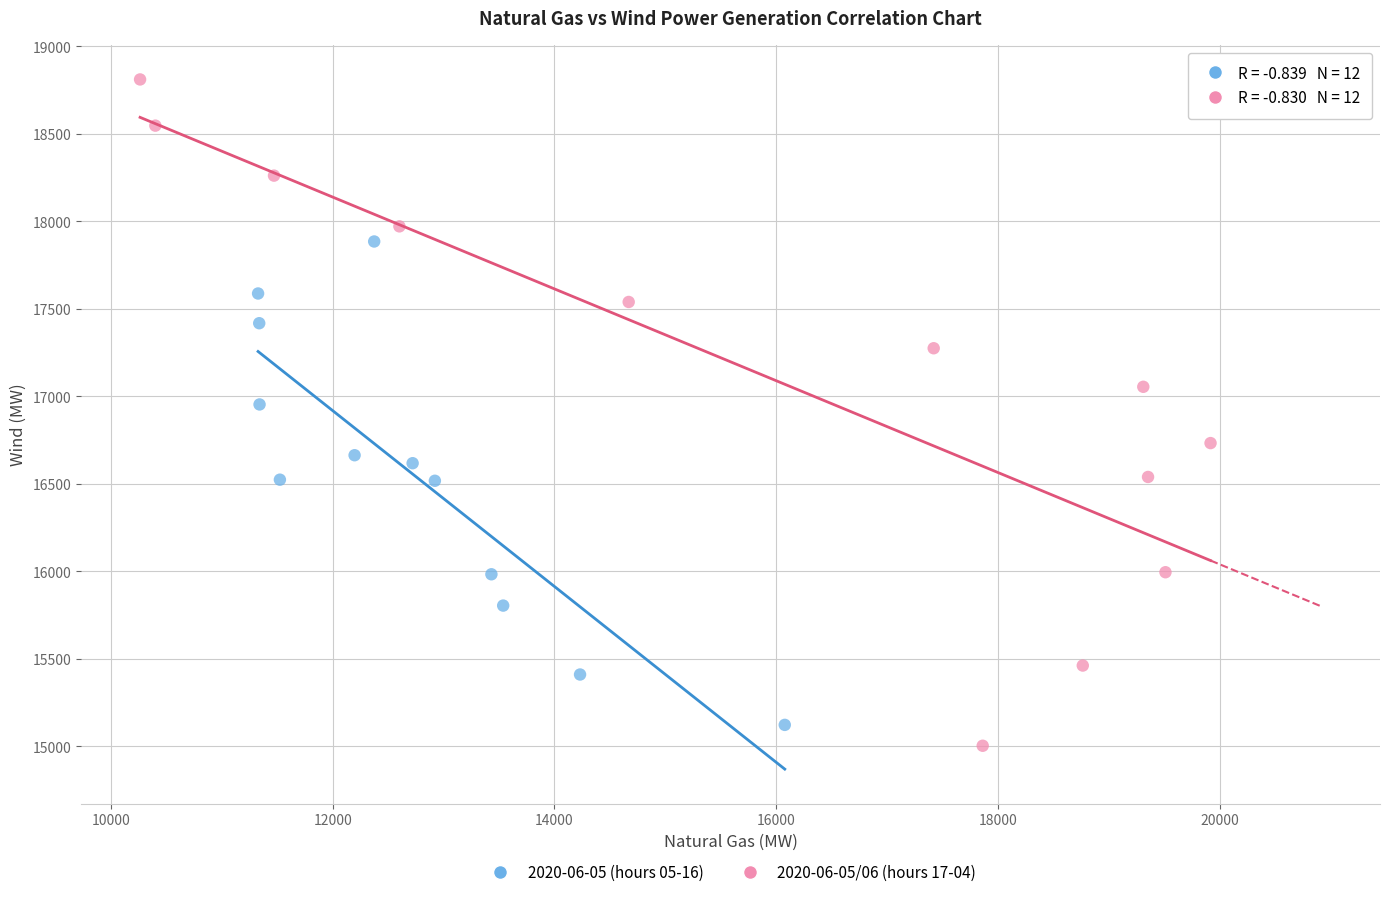

Which series has the widest spread of Y values?

2020-06-05/06 (hours 17-04)